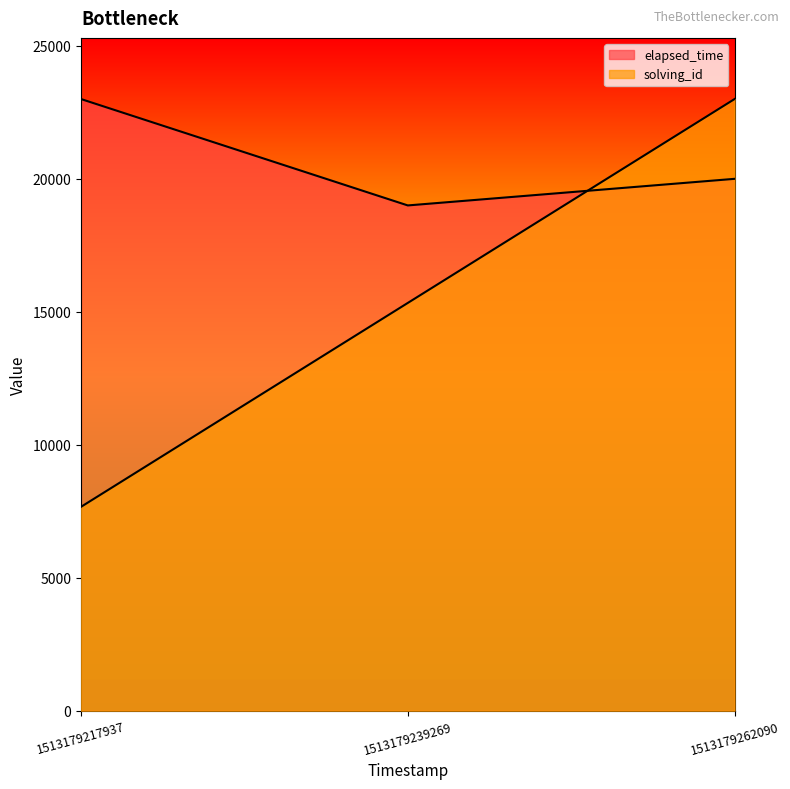

What is the value of the solving_id point at the 2nd from the left?

15333.3